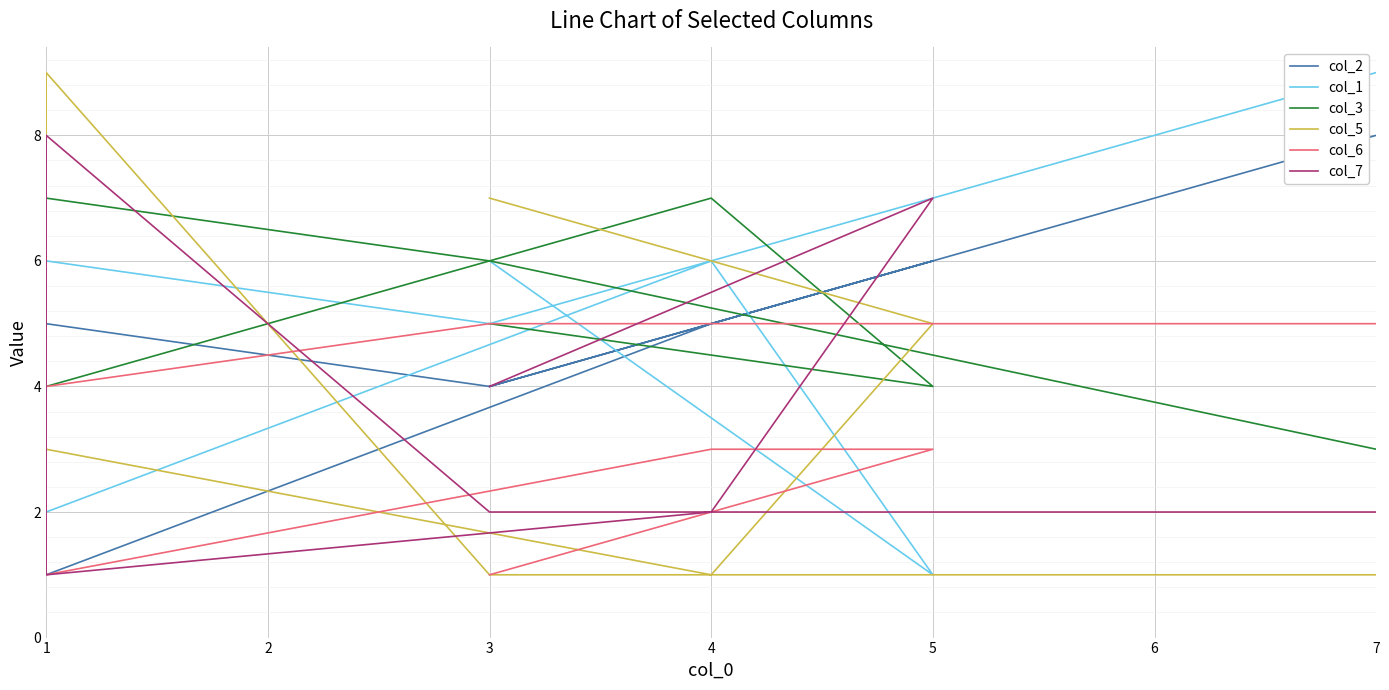

How many times do col_6 and col_1 cross each other?

2